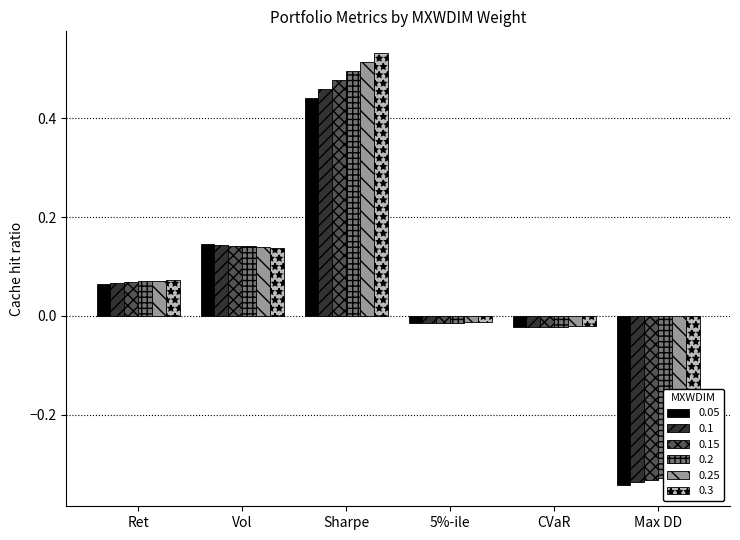

Reading left to right, extract all data points from this chart.

0.05: 0.1	0.1	0.4	-0.0	-0.0	-0.3
0.1: 0.1	0.1	0.5	-0.0	-0.0	-0.3
0.15: 0.1	0.1	0.5	-0.0	-0.0	-0.3
0.2: 0.1	0.1	0.5	-0.0	-0.0	-0.3
0.25: 0.1	0.1	0.5	-0.0	-0.0	-0.3
0.3: 0.1	0.1	0.5	-0.0	-0.0	-0.3